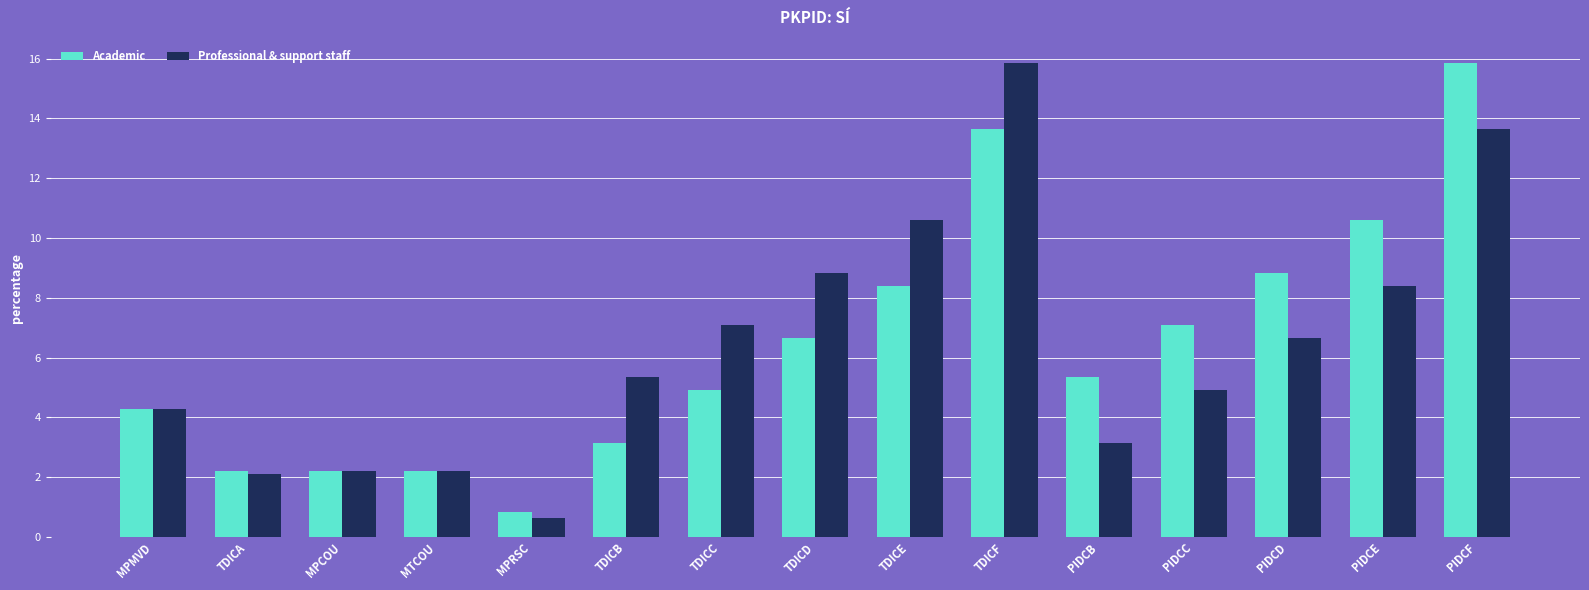

What is the difference between the second highest and minimum values in the Professional & support staff series?

13.0